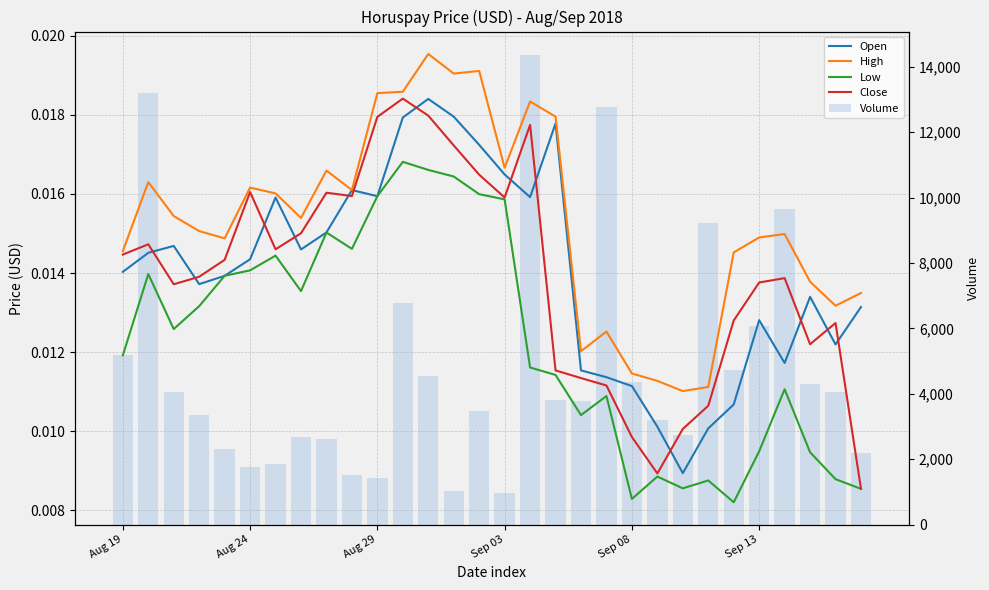

Count the Close values in the range 0 to 1.

30